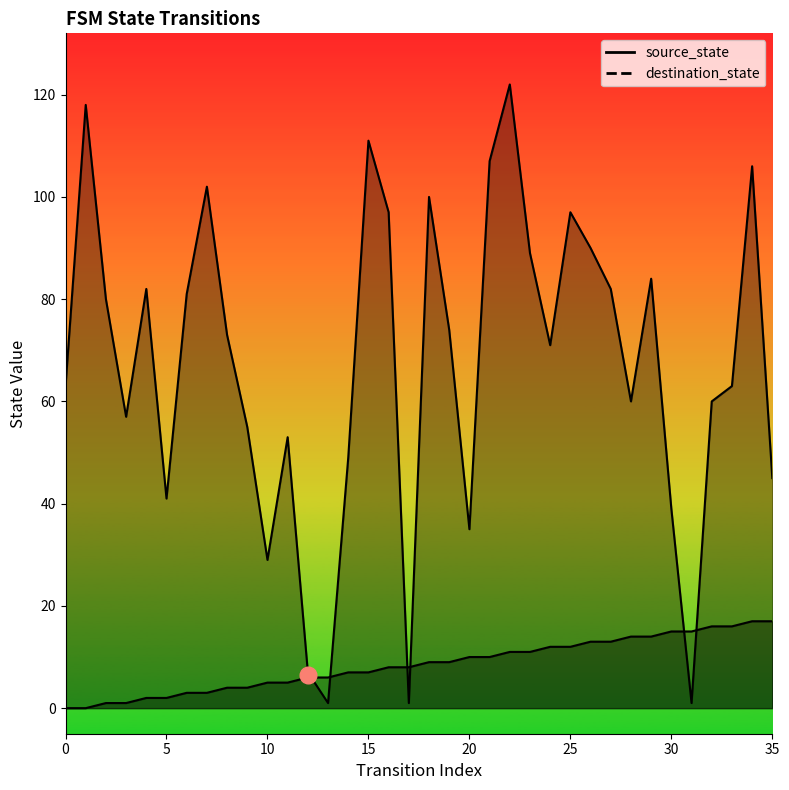

Between which two adjacent categories do destination_state and source_state first intersect?

12 and 13